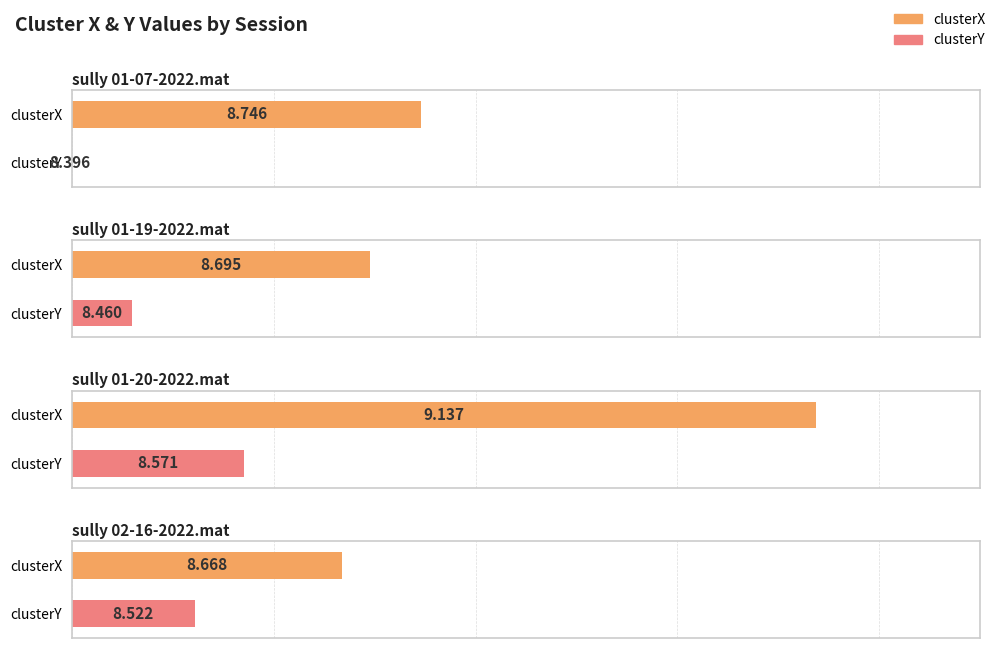

What is the average value of the clusterX series?

8.8